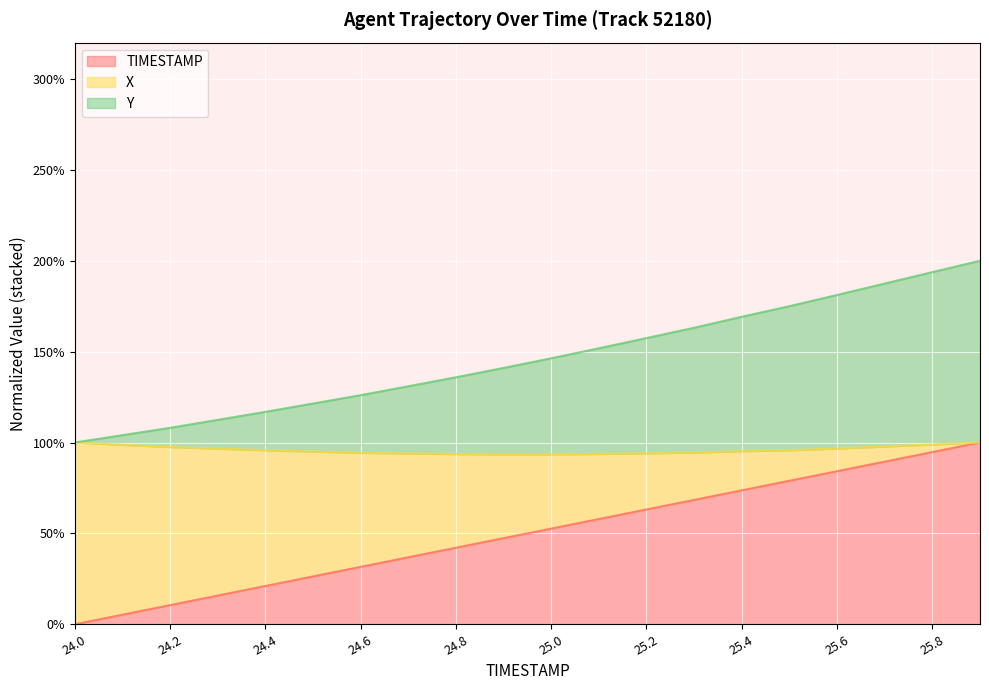

What is the value of the TIMESTAMP point at the 19th from the left?

0.9